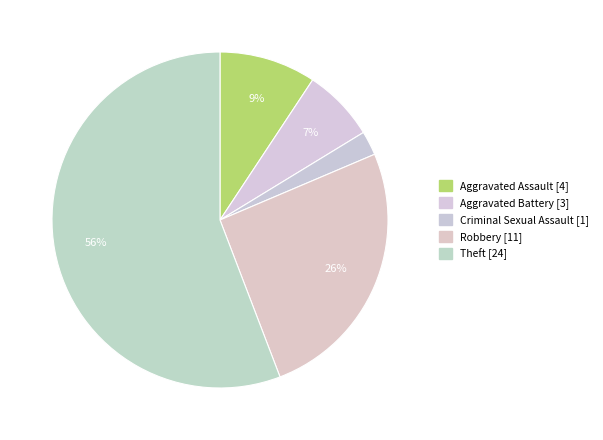

What is the ratio of the value at Aggravated Assault to the value at Criminal Sexual Assault?

4.0